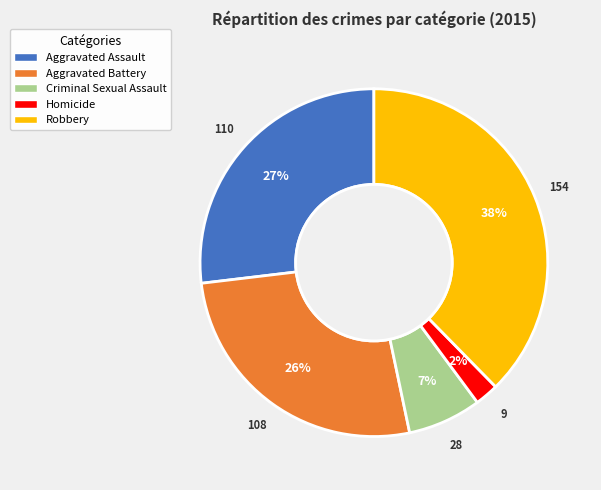

Does Aggravated Assault represent more than half of the total?

No